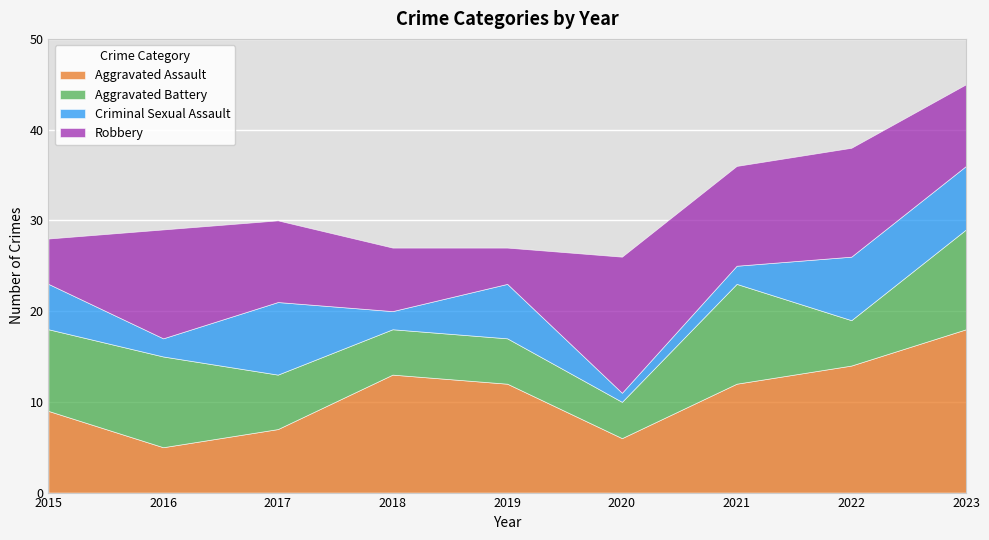

True or false: Robbery has more than 2 points higher than both neighbors.

True